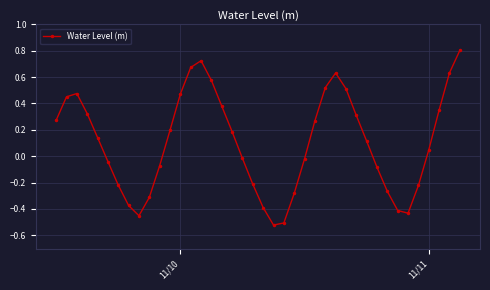

True or false: the data has more than 0 interior local peaks.

True